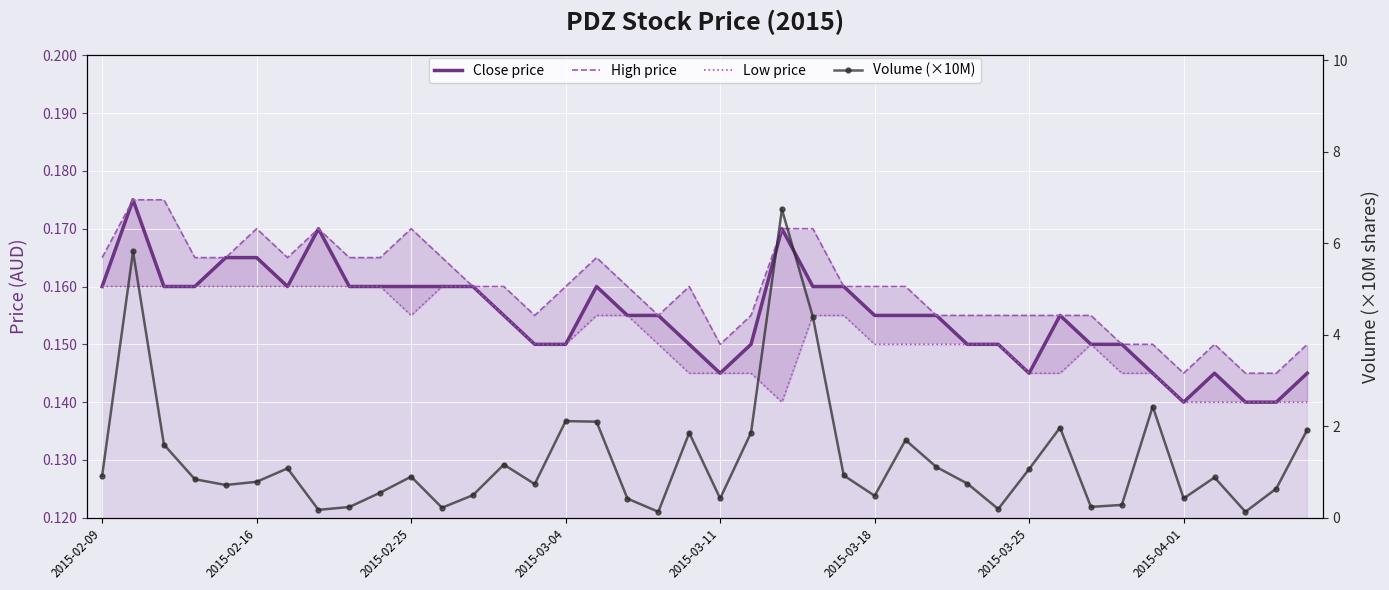

True or false: Volume (×10M) has a value of 0.3 at 32.

False